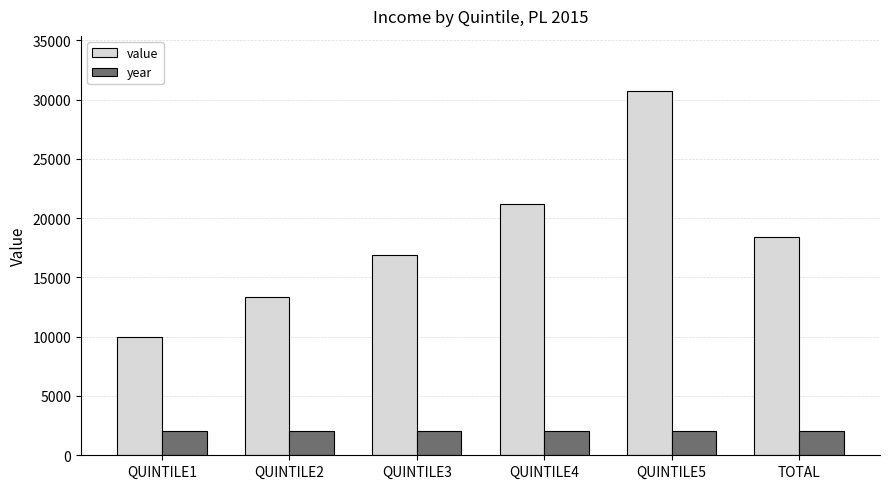

How many series are shown in this chart?

2